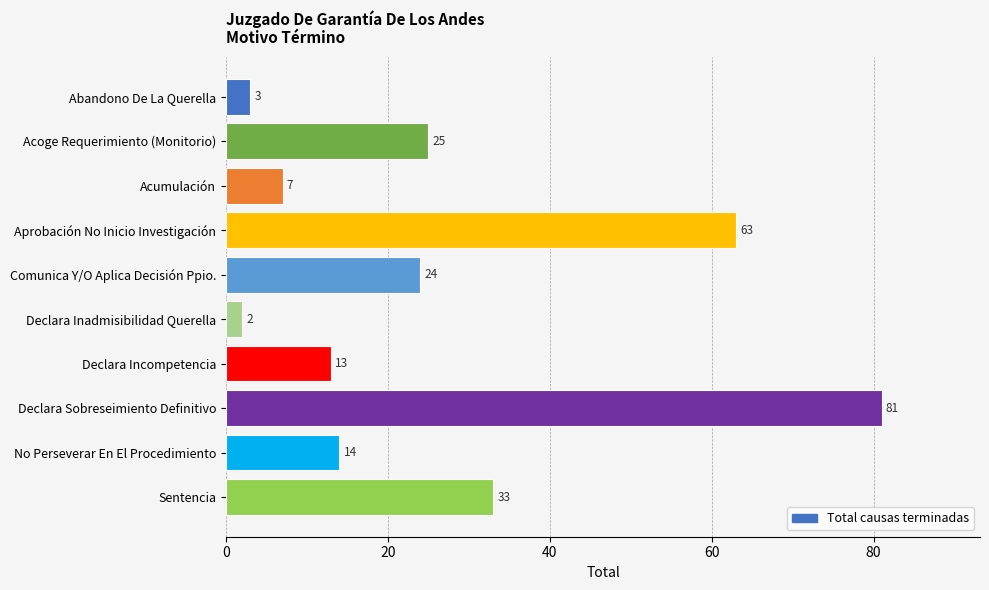

Reading top to bottom, extract all data points from this chart.

Abandono De La Querella=3	Acoge Requerimiento (Monitorio)=25	Acumulación=7	Aprobación No Inicio Investigación=63	Comunica Y/O Aplica Decisión Ppio.=24	Declara Inadmisibilidad Querella=2	Declara Incompetencia=13	Declara Sobreseimiento Definitivo=81	No Perseverar En El Procedimiento=14	Sentencia=33